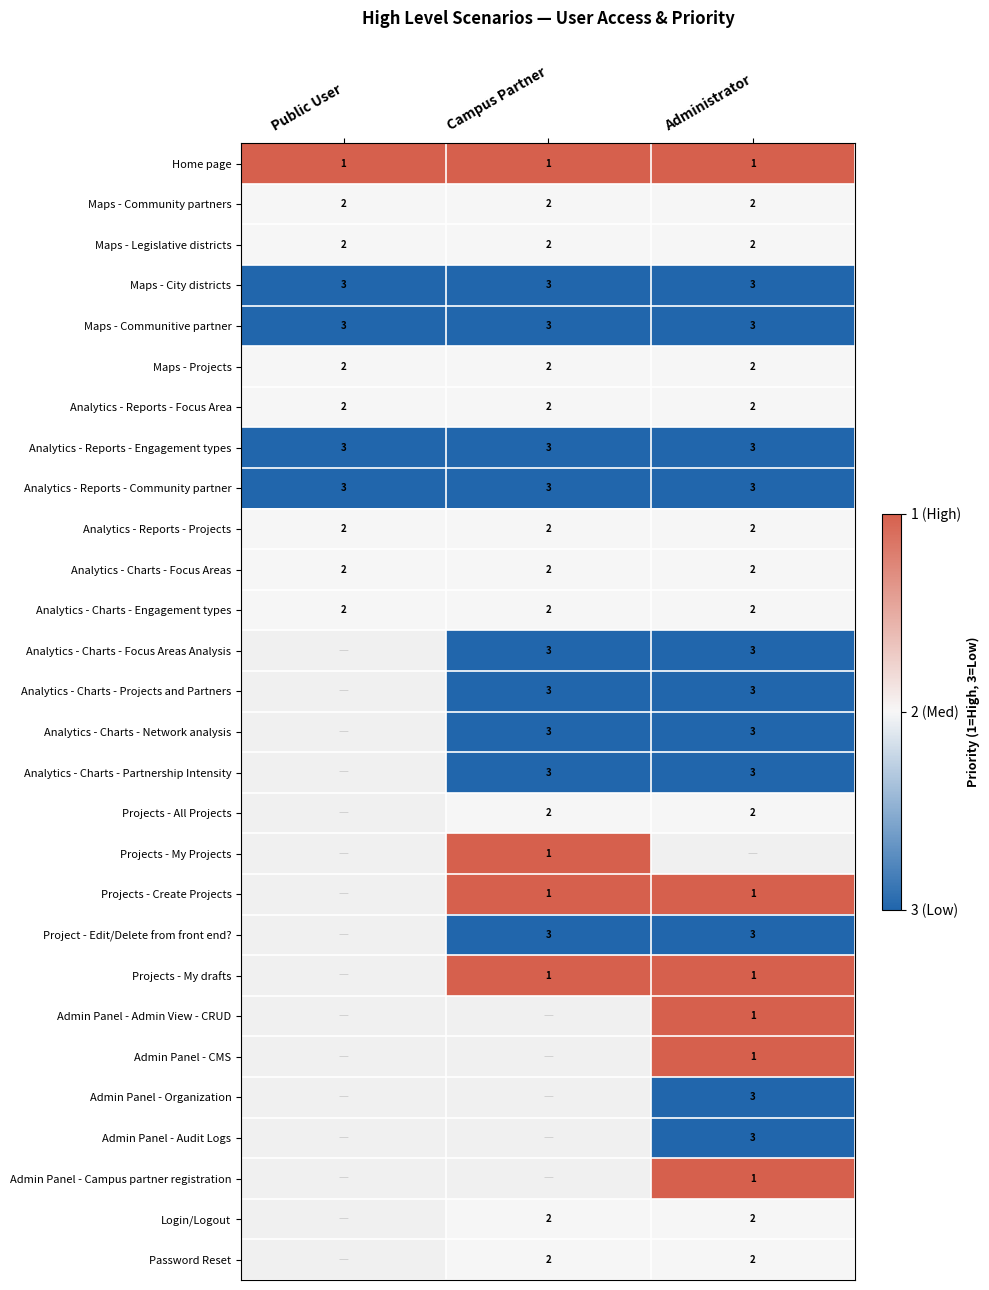

How many series are shown in this chart?

28